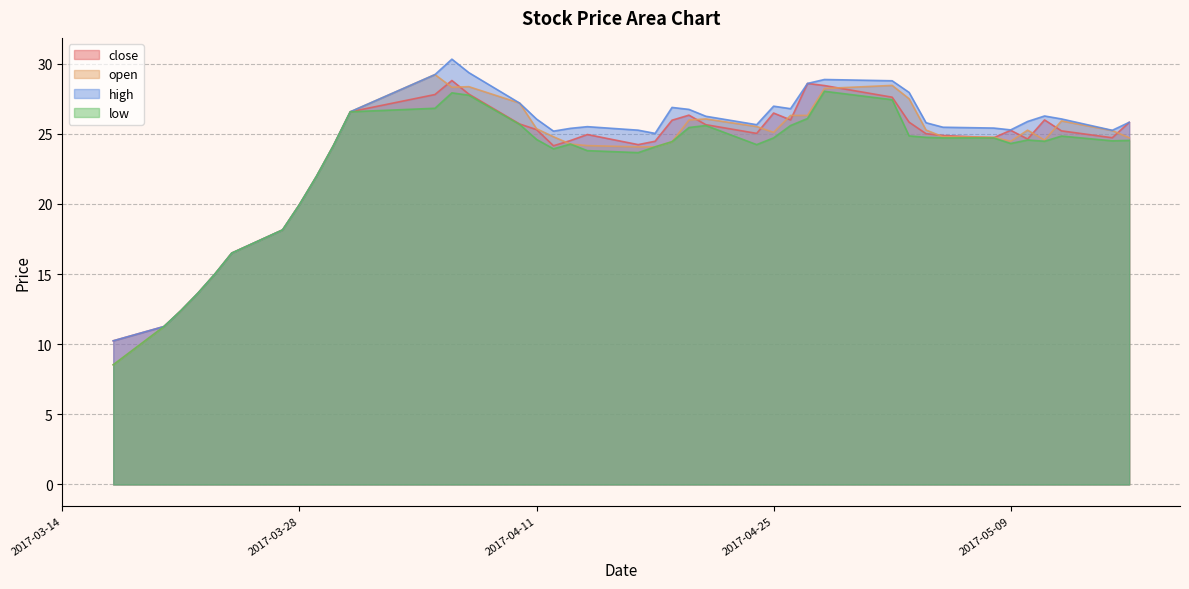

Reading left to right, transcribe all the data shown in this chart.

close: 2017-03-17=10.2	2017-03-20=11.3	2017-03-21=12.4	2017-03-22=13.6	2017-03-23=15.0	2017-03-24=16.5	2017-03-27=18.1	2017-03-28=19.9	2017-03-29=21.9	2017-03-30=24.1	2017-03-31=26.6	2017-04-05=27.8	2017-04-06=28.8	2017-04-07=27.8	2017-04-10=25.7	2017-04-11=25.3	2017-04-12=24.1	2017-04-13=24.5	2017-04-14=24.9	2017-04-17=24.2	2017-04-18=24.5	2017-04-19=26.0	2017-04-20=26.3	2017-04-21=25.6	2017-04-24=25.0	2017-04-25=26.5	2017-04-26=26.0	2017-04-27=28.6	2017-04-28=28.4	2017-05-02=27.6	2017-05-03=25.8	2017-05-04=25.0	2017-05-05=24.9	2017-05-08=24.7	2017-05-09=25.2	2017-05-10=24.6	2017-05-11=26.0	2017-05-12=25.2	2017-05-15=24.7	2017-05-16=25.8
open: 2017-03-17=8.5	2017-03-20=11.3	2017-03-21=12.4	2017-03-22=13.6	2017-03-23=15.0	2017-03-24=16.5	2017-03-27=18.1	2017-03-28=19.9	2017-03-29=21.9	2017-03-30=24.1	2017-03-31=26.6	2017-04-05=29.2	2017-04-06=28.3	2017-04-07=28.4	2017-04-10=27.2	2017-04-11=25.4	2017-04-12=24.8	2017-04-13=24.3	2017-04-14=24.1	2017-04-17=24.1	2017-04-18=24.1	2017-04-19=24.4	2017-04-20=26.0	2017-04-21=26.1	2017-04-24=25.5	2017-04-25=25.1	2017-04-26=26.3	2017-04-27=26.3	2017-04-28=28.2	2017-05-02=28.4	2017-05-03=27.5	2017-05-04=25.3	2017-05-05=24.8	2017-05-08=24.8	2017-05-09=24.5	2017-05-10=25.2	2017-05-11=24.5	2017-05-12=25.9	2017-05-15=25.2	2017-05-16=24.7
high: 2017-03-17=10.2	2017-03-20=11.3	2017-03-21=12.4	2017-03-22=13.6	2017-03-23=15.0	2017-03-24=16.5	2017-03-27=18.1	2017-03-28=19.9	2017-03-29=21.9	2017-03-30=24.1	2017-03-31=26.6	2017-04-05=29.2	2017-04-06=30.3	2017-04-07=29.4	2017-04-10=27.2	2017-04-11=26.0	2017-04-12=25.2	2017-04-13=25.4	2017-04-14=25.5	2017-04-17=25.2	2017-04-18=25.0	2017-04-19=26.9	2017-04-20=26.7	2017-04-21=26.2	2017-04-24=25.6	2017-04-25=27.0	2017-04-26=26.8	2017-04-27=28.6	2017-04-28=28.9	2017-05-02=28.8	2017-05-03=27.9	2017-05-04=25.8	2017-05-05=25.5	2017-05-08=25.4	2017-05-09=25.3	2017-05-10=25.9	2017-05-11=26.3	2017-05-12=26.1	2017-05-15=25.2	2017-05-16=25.8
low: 2017-03-17=8.5	2017-03-20=11.3	2017-03-21=12.4	2017-03-22=13.6	2017-03-23=15.0	2017-03-24=16.5	2017-03-27=18.1	2017-03-28=19.9	2017-03-29=21.9	2017-03-30=24.1	2017-03-31=26.6	2017-04-05=26.8	2017-04-06=27.9	2017-04-07=27.7	2017-04-10=25.7	2017-04-11=24.6	2017-04-12=23.9	2017-04-13=24.3	2017-04-14=23.8	2017-04-17=23.6	2017-04-18=24.1	2017-04-19=24.4	2017-04-20=25.4	2017-04-21=25.6	2017-04-24=24.2	2017-04-25=24.7	2017-04-26=25.6	2017-04-27=26.1	2017-04-28=28.0	2017-05-02=27.4	2017-05-03=24.8	2017-05-04=24.7	2017-05-05=24.7	2017-05-08=24.7	2017-05-09=24.3	2017-05-10=24.6	2017-05-11=24.5	2017-05-12=24.8	2017-05-15=24.5	2017-05-16=24.5